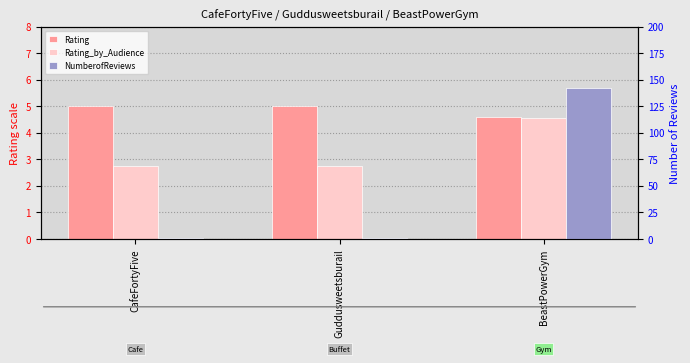

The value of Rating_by_Audience at CafeFortyFive is 2.8. True or false?

True